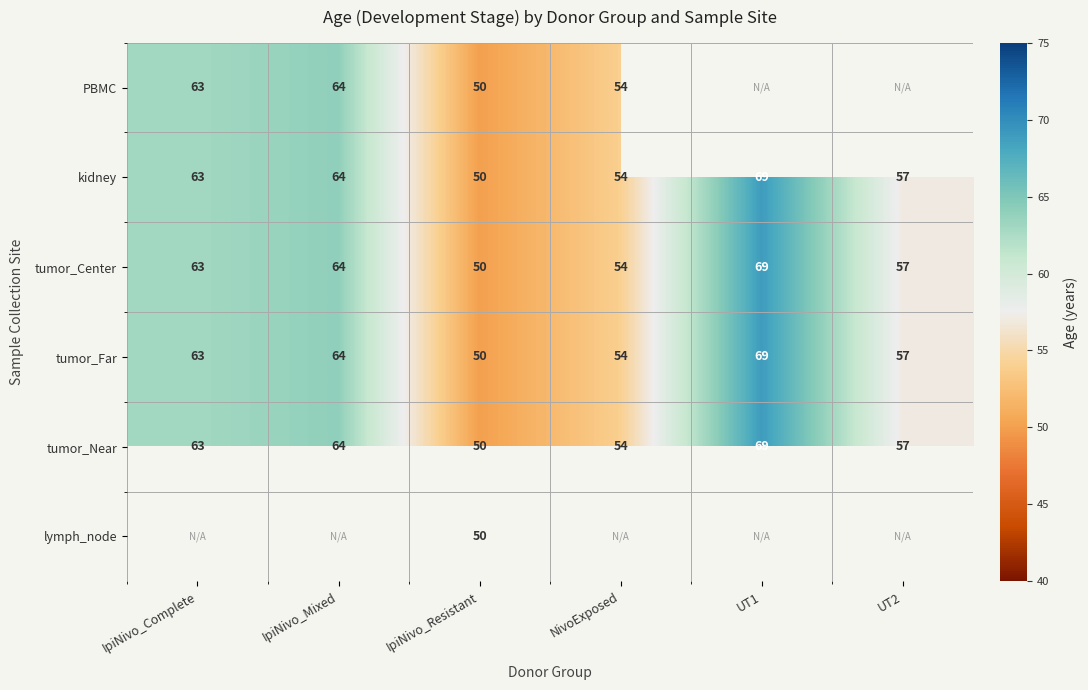

What is the smallest value displayed?

50.0